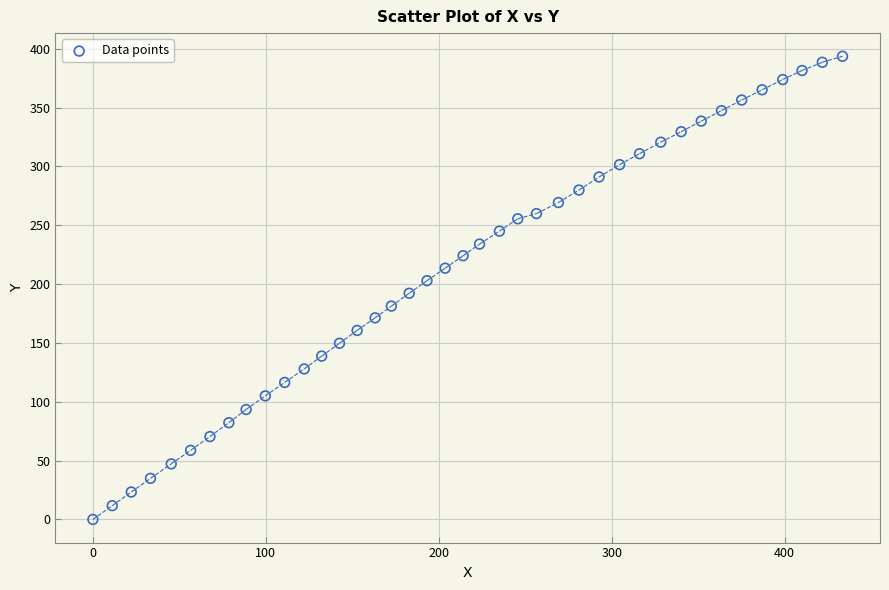

What is the range of X values (max minus min)?

433.5